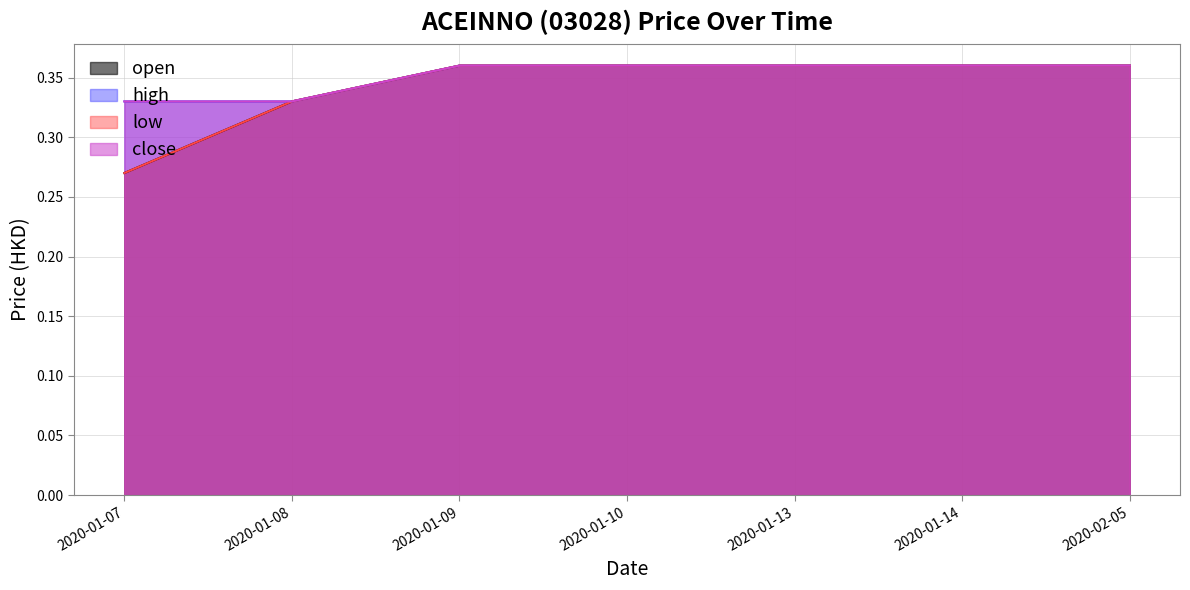

What is the label of the 7th point from the right?

2020-01-07